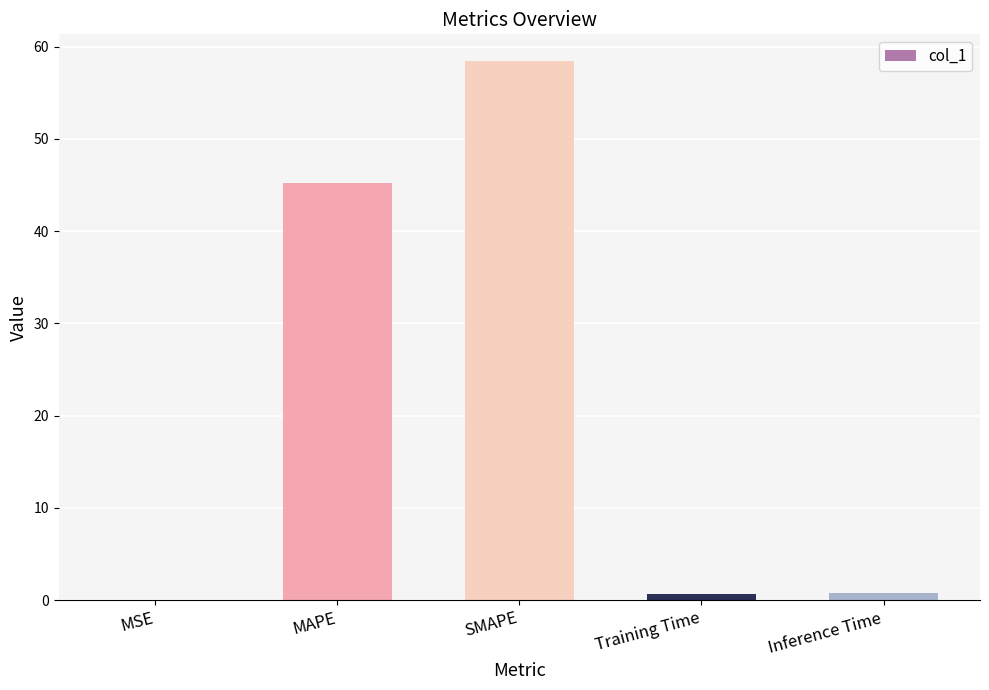

The chart shows a value of 0.0 at MSE. True or false?

True